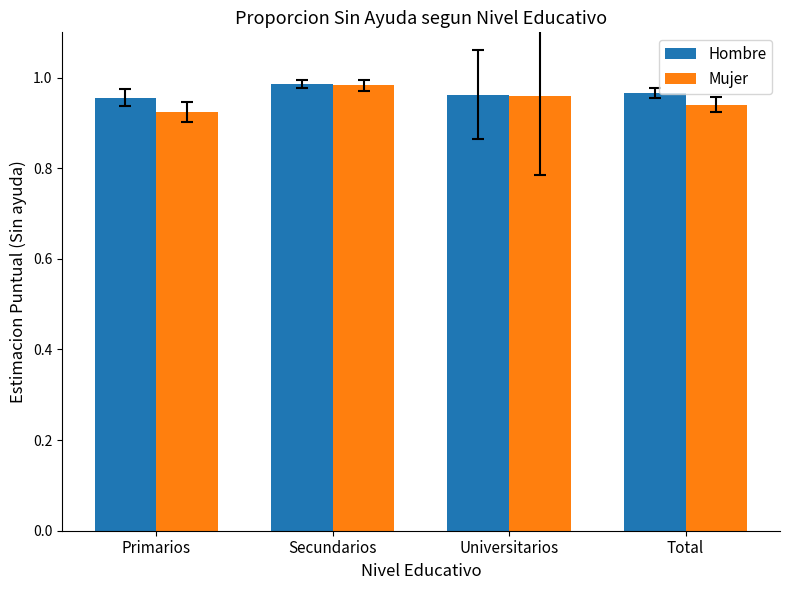

How many bars are there in each group?

2